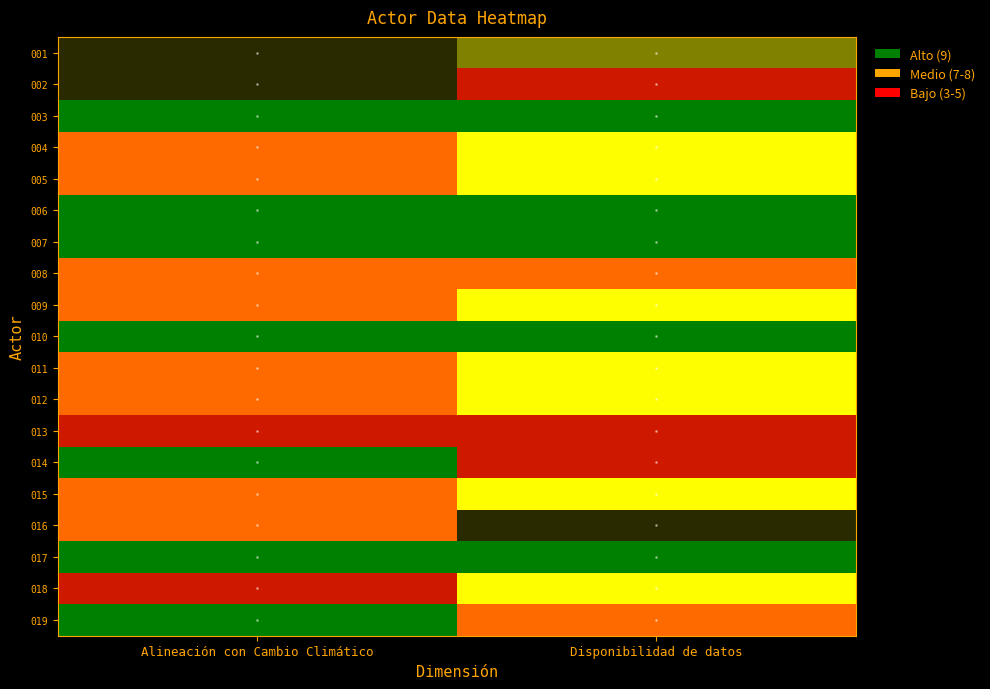

What is the total value across all series at Disponibilidad de datos?

125